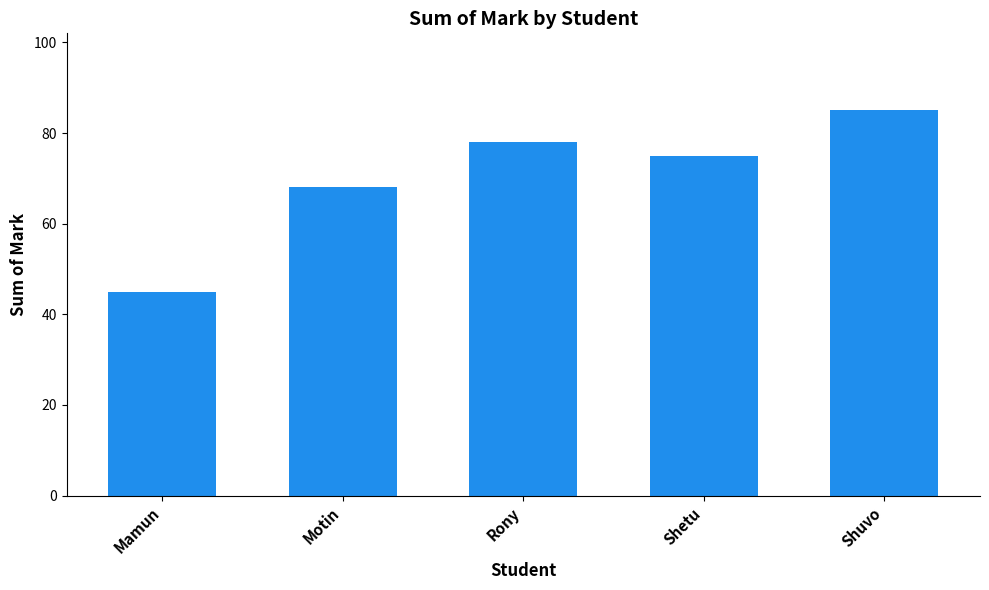

Does the chart contain stacked bars?

No